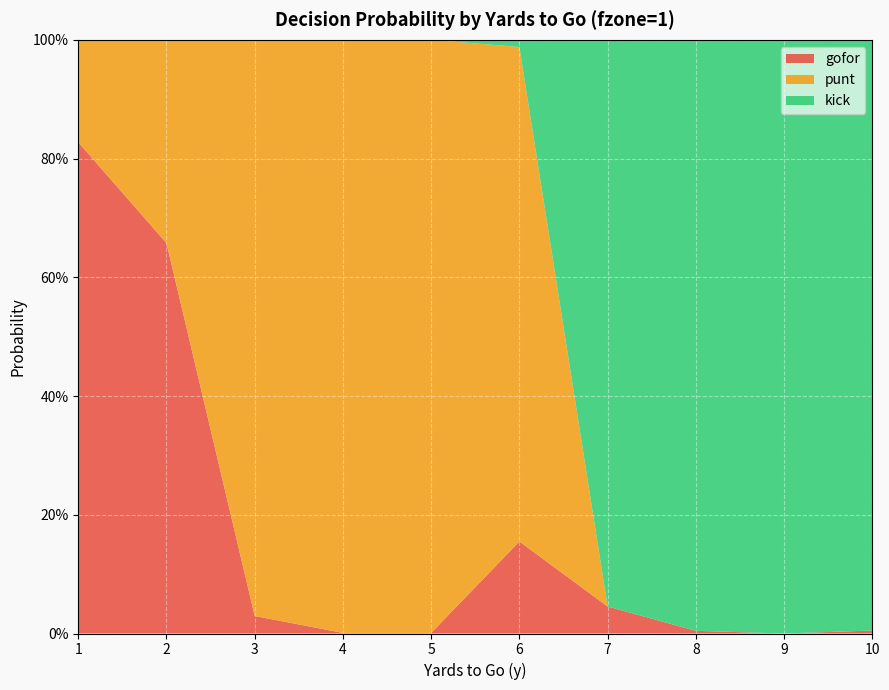

Reading right to left, what are all the values shown in this chart?

gofor: 10=0.0	9=0.0	8=0.0	7=0.0	6=0.2	5=0.0	4=0.0	3=0.0	2=0.7	1=0.8
punt: 10=0.0	9=0.0	8=0.0	7=0.0	6=0.8	5=1.0	4=1.0	3=1.0	2=0.3	1=0.2
kick: 10=1.0	9=1.0	8=1.0	7=1.0	6=0.0	5=0.0	4=0.0	3=0.0	2=0.0	1=0.0